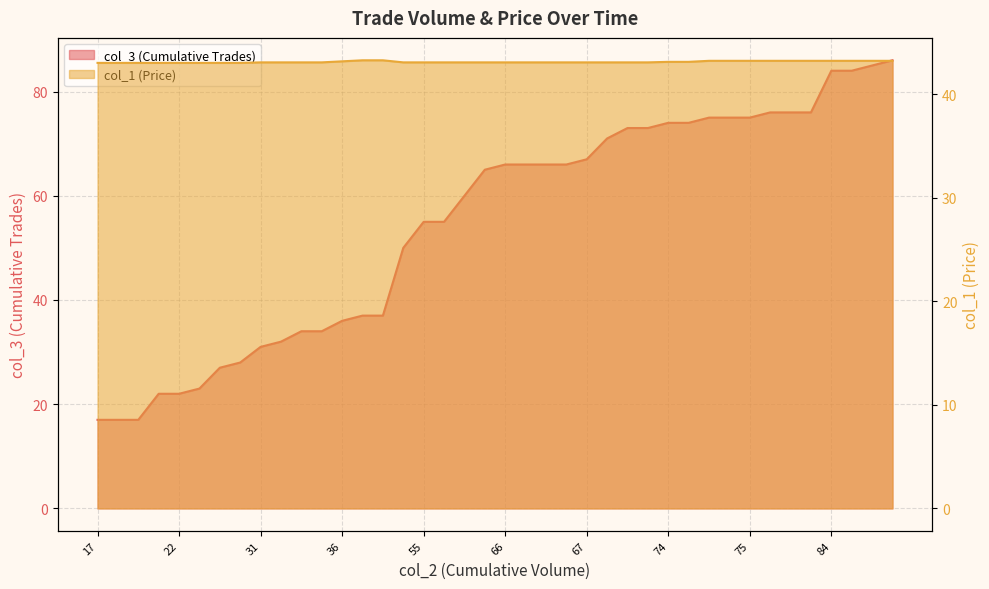

Which series has the largest range (max minus min)?

col_3